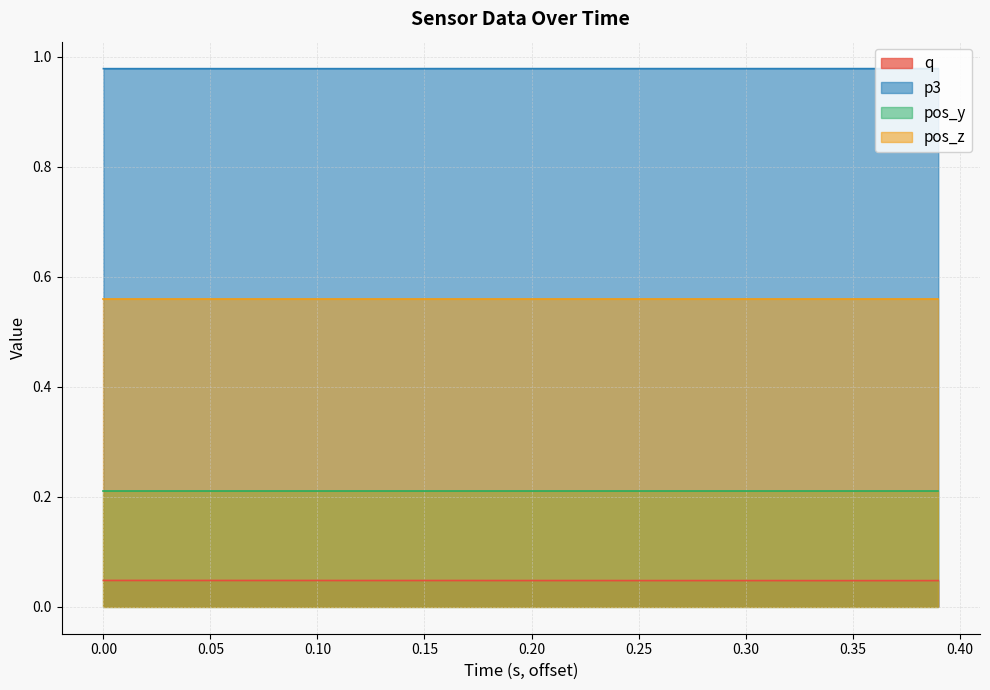

At how many categories does at least one series exceed 0?

40